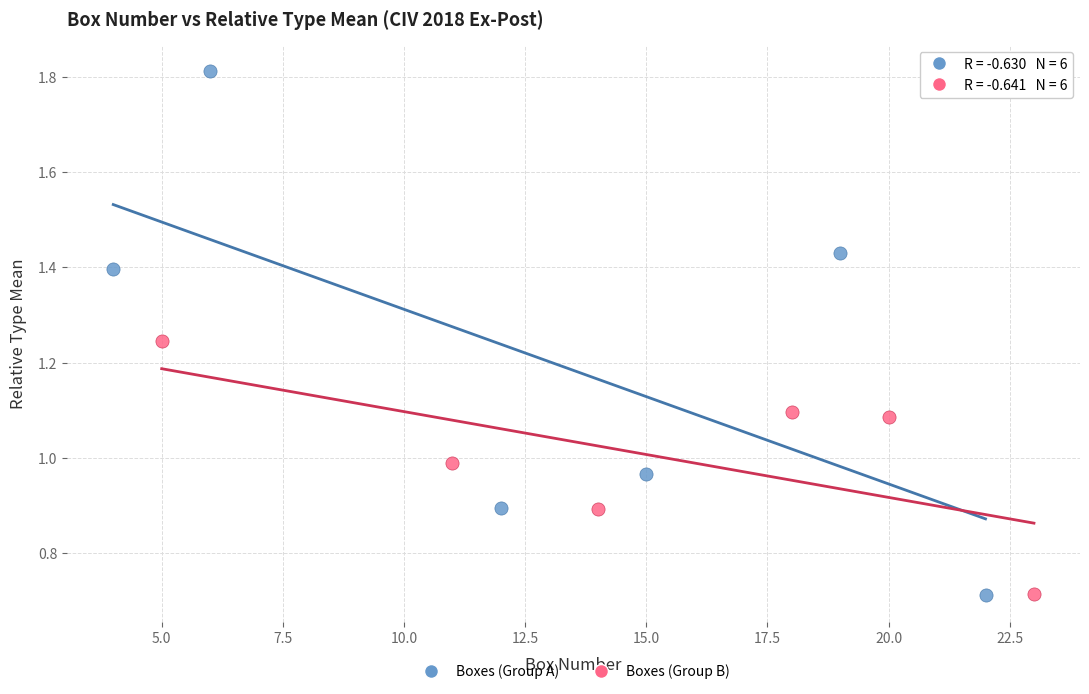

Which series has the largest Y range (max minus min)?

Boxes (Group A)